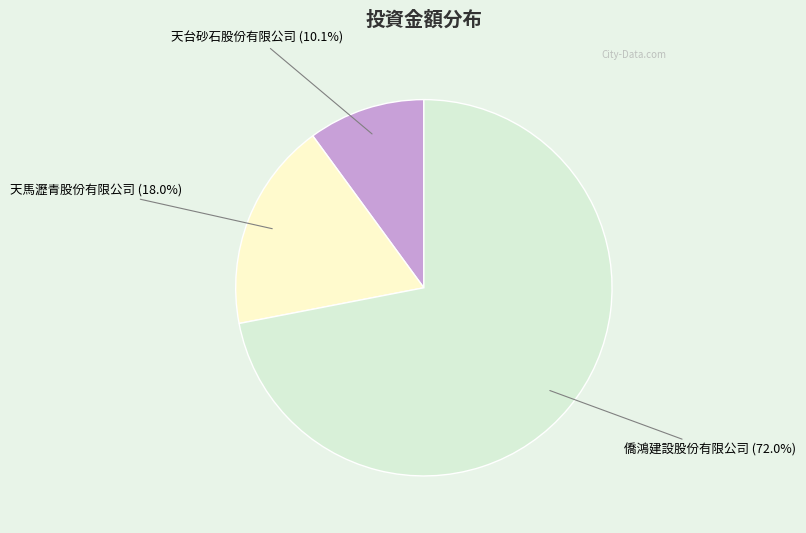

True or false: 天馬瀝青股份有限公司 accounts for 24% of the total.

False